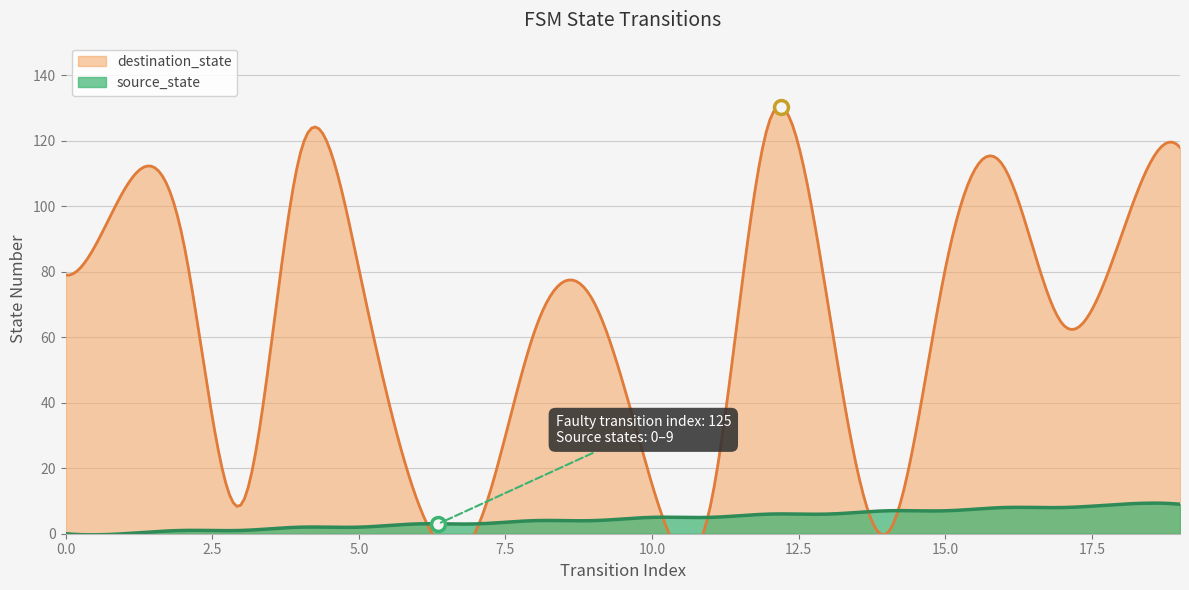

True or false: source_state has a value of 2 at 5.

True